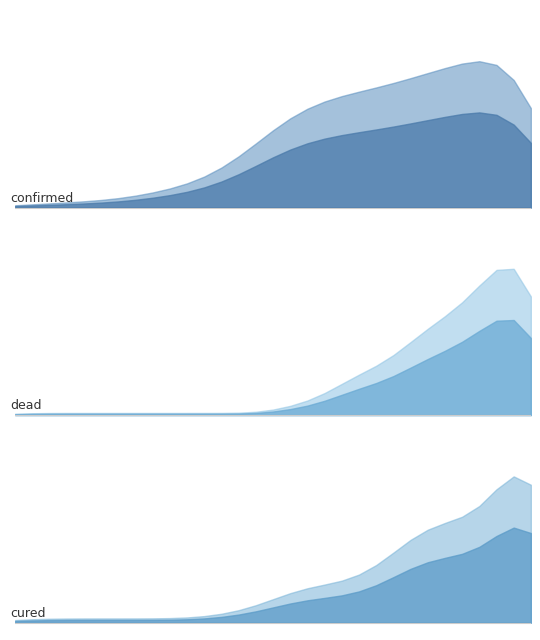

Which has a higher value, 21 or 15?

21